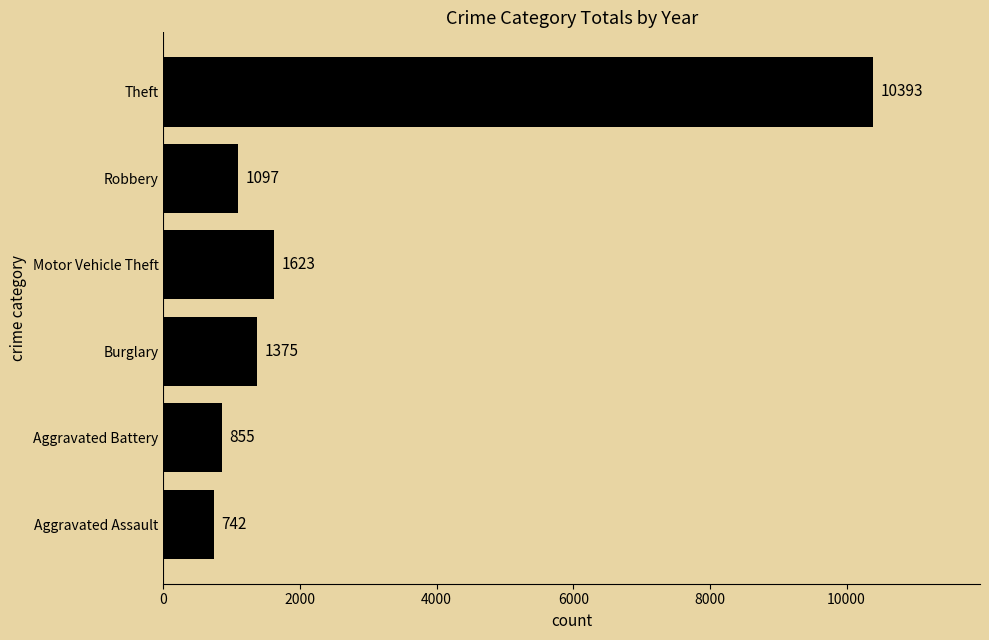

True or false: the data shows 1375 at Burglary.

True